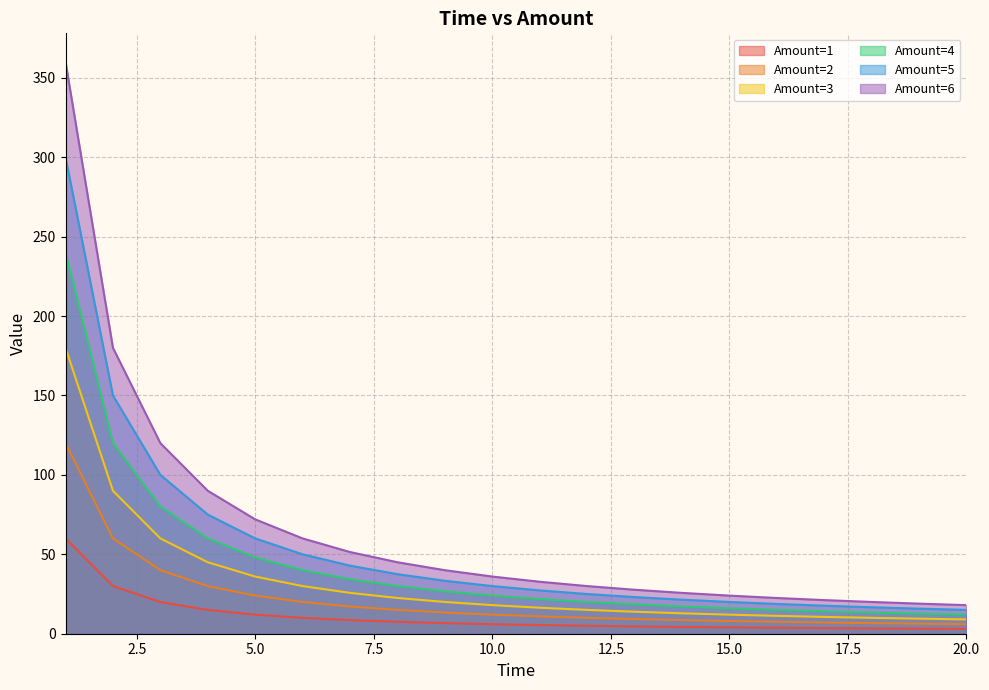

What is the value of the Amount=4 point at the 12th from the left?

20.0